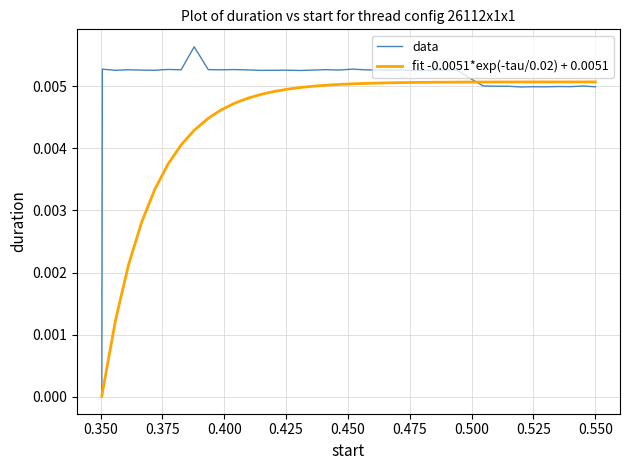

Which series has the widest spread of values?

data